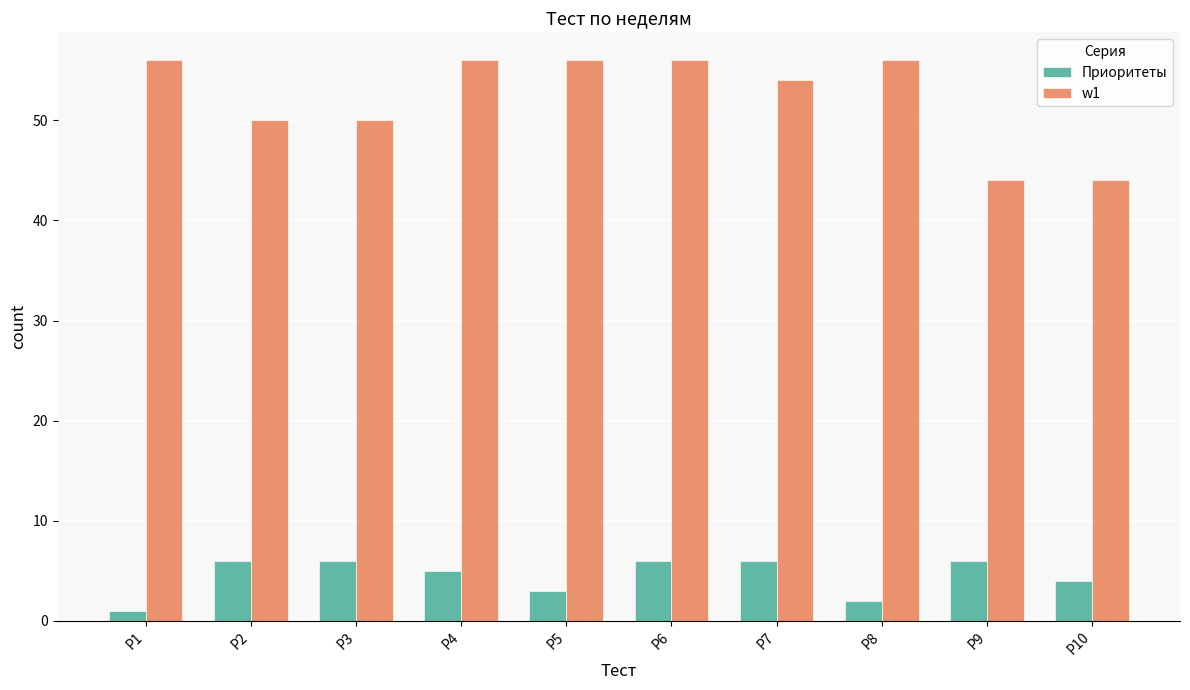

List the series in order of their peak value, lowest first.

Приоритеты, w1